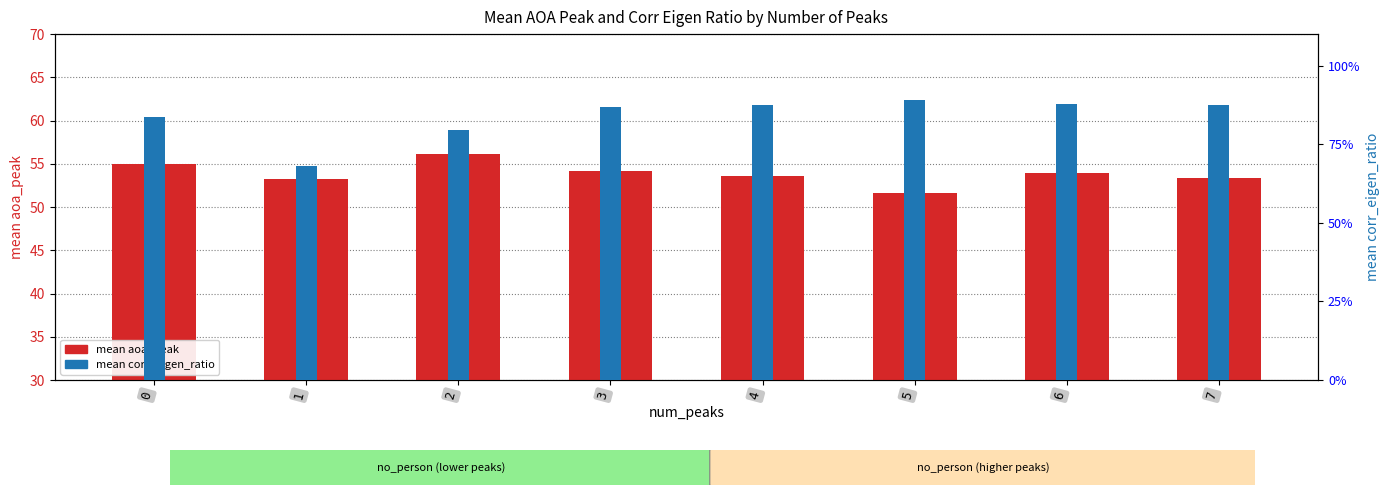

Does the chart contain any negative values?

No